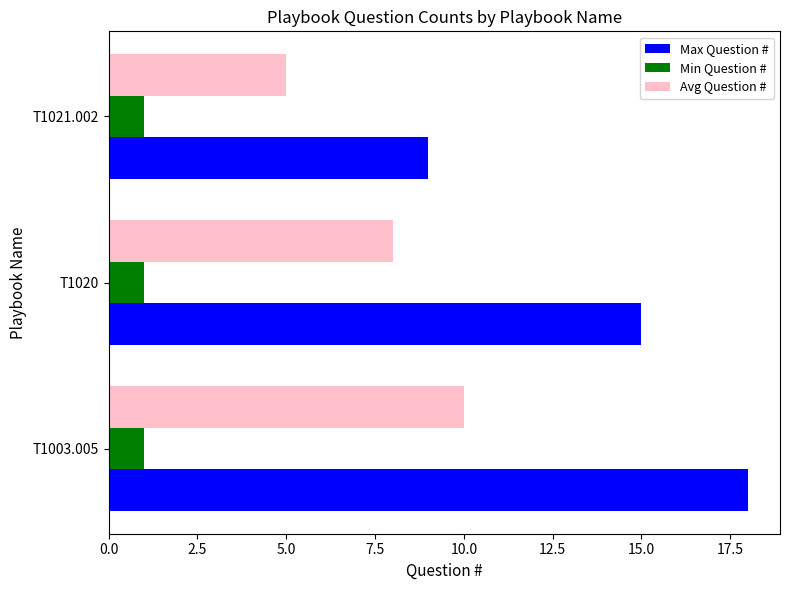

What is the sum of all Max Question # values?

42